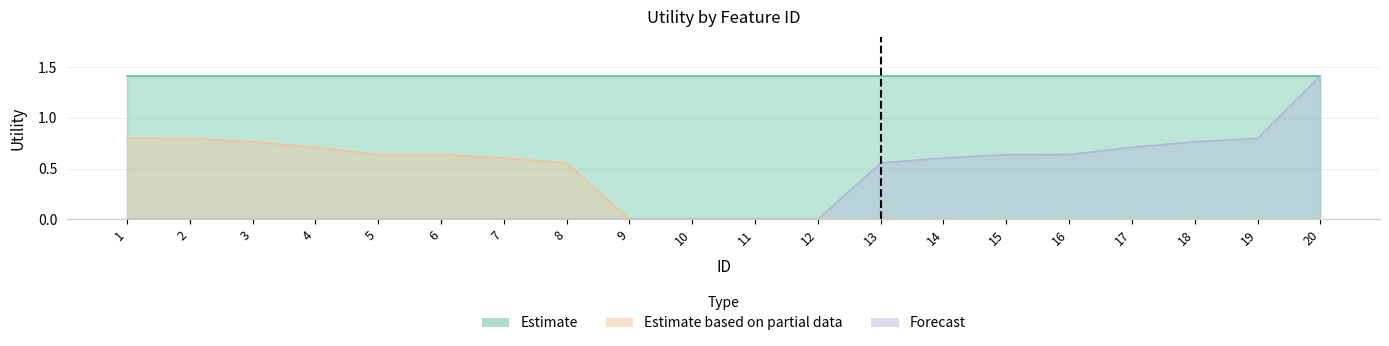

What is the difference between the maximum and minimum values in the Estimate based on partial data series?

0.8